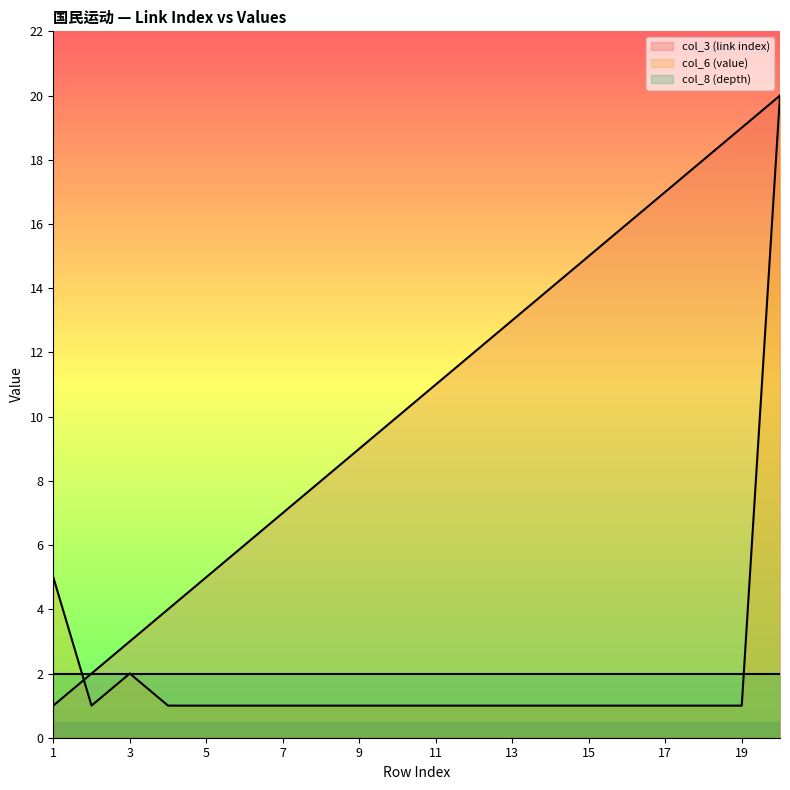

Does the chart display data point markers on the line(s)?

No